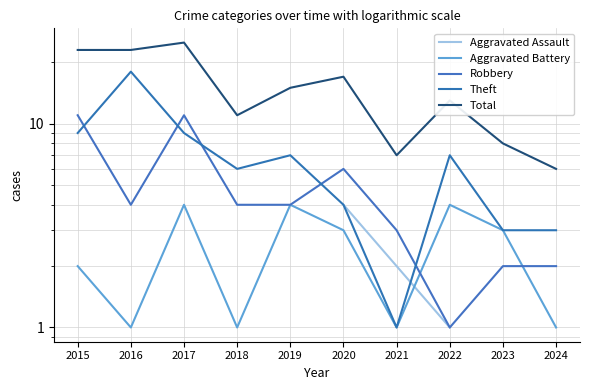

After their last crossing, which series has the higher values: Robbery or Aggravated Battery?

Robbery